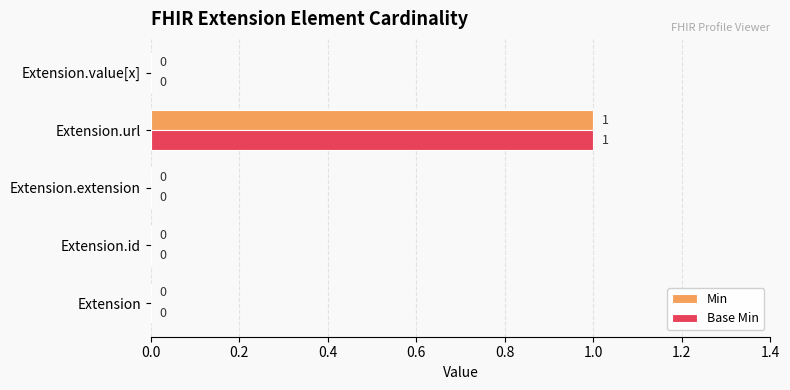

At which label does Base Min reach its peak?

Extension.url